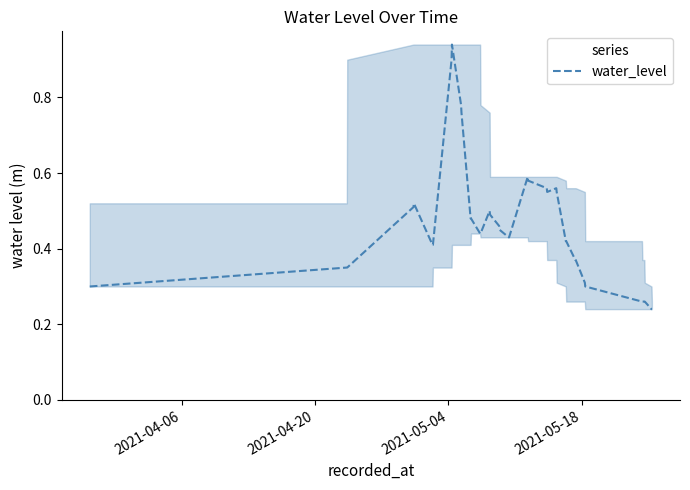

What is the difference between the maximum and minimum values?

0.7